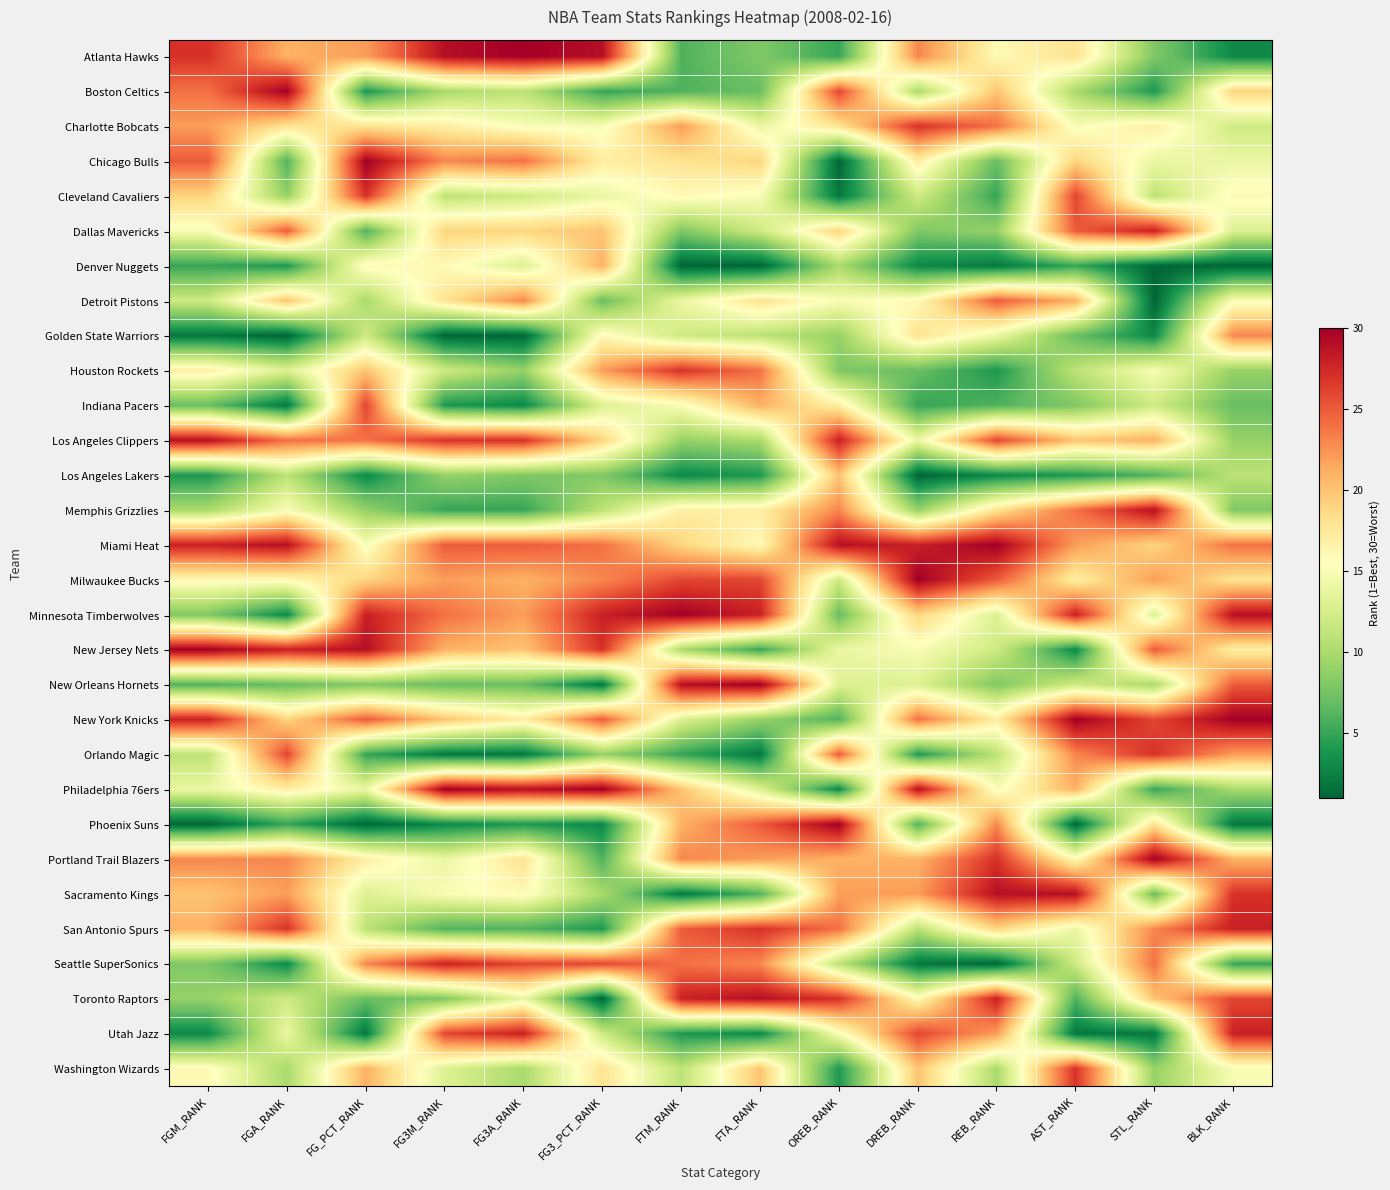

Which series has the largest total across all categories?

Miami Heat